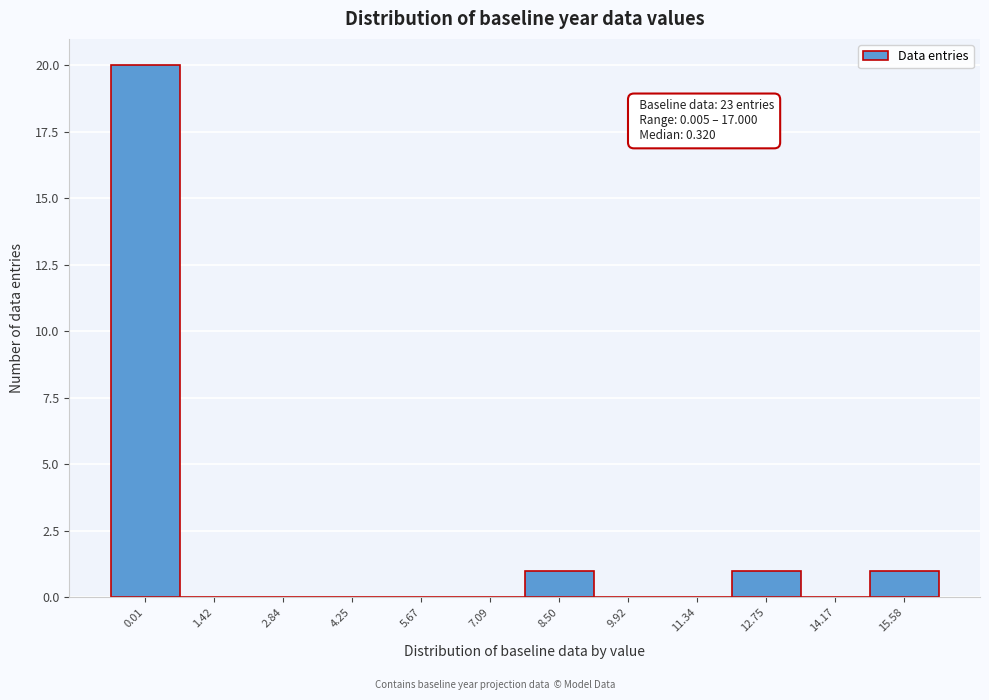

Reading right to left, list all the values displayed in this chart.

15.58=1	14.17=0	12.75=1	11.34=0	9.92=0	8.50=1	7.09=0	5.67=0	4.25=0	2.84=0	1.42=0	0.01=20